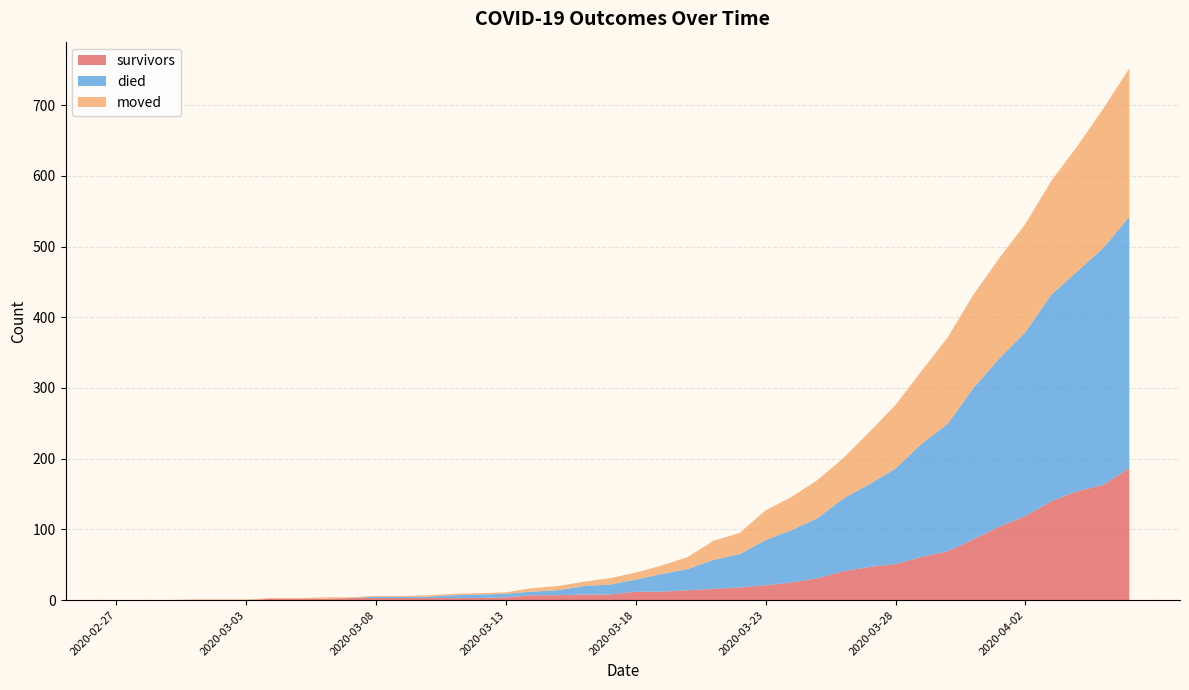

Reading left to right, extract all data points from this chart.

survivors: 2020-02-27=0	2020-02-28=0	2020-02-29=0	2020-03-01=0	2020-03-02=0	2020-03-03=0	2020-03-04=2	2020-03-05=2	2020-03-06=2	2020-03-07=3	2020-03-08=3	2020-03-09=3	2020-03-10=3	2020-03-11=3	2020-03-12=3	2020-03-13=4	2020-03-14=7	2020-03-15=7	2020-03-16=8	2020-03-17=8	2020-03-18=12	2020-03-19=12	2020-03-20=14	2020-03-21=16	2020-03-22=18	2020-03-23=21	2020-03-24=25	2020-03-25=31	2020-03-26=41	2020-03-27=47	2020-03-28=51	2020-03-29=61	2020-03-30=69	2020-03-31=86	2020-04-01=104	2020-04-02=119	2020-04-03=140	2020-04-04=154	2020-04-05=163	2020-04-06=187
died: 2020-02-27=0	2020-02-28=0	2020-02-29=0	2020-03-01=0	2020-03-02=0	2020-03-03=0	2020-03-04=0	2020-03-05=0	2020-03-06=0	2020-03-07=0	2020-03-08=2	2020-03-09=2	2020-03-10=2	2020-03-11=4	2020-03-12=5	2020-03-13=5	2020-03-14=5	2020-03-15=7	2020-03-16=12	2020-03-17=14	2020-03-18=17	2020-03-19=25	2020-03-20=30	2020-03-21=41	2020-03-22=47	2020-03-23=64	2020-03-24=74	2020-03-25=85	2020-03-26=103	2020-03-27=117	2020-03-28=135	2020-03-29=160	2020-03-30=180	2020-03-31=214	2020-04-01=238	2020-04-02=260	2020-04-03=292	2020-04-04=311	2020-04-05=335	2020-04-06=355
moved: 2020-02-27=0	2020-02-28=0	2020-02-29=0	2020-03-01=1	2020-03-02=1	2020-03-03=1	2020-03-04=1	2020-03-05=1	2020-03-06=2	2020-03-07=1	2020-03-08=1	2020-03-09=1	2020-03-10=2	2020-03-11=2	2020-03-12=2	2020-03-13=2	2020-03-14=5	2020-03-15=6	2020-03-16=6	2020-03-17=9	2020-03-18=10	2020-03-19=12	2020-03-20=17	2020-03-21=27	2020-03-22=30	2020-03-23=42	2020-03-24=47	2020-03-25=54	2020-03-26=57	2020-03-27=74	2020-03-28=90	2020-03-29=103	2020-03-30=122	2020-03-31=132	2020-04-01=142	2020-04-02=153	2020-04-03=161	2020-04-04=177	2020-04-05=197	2020-04-06=210